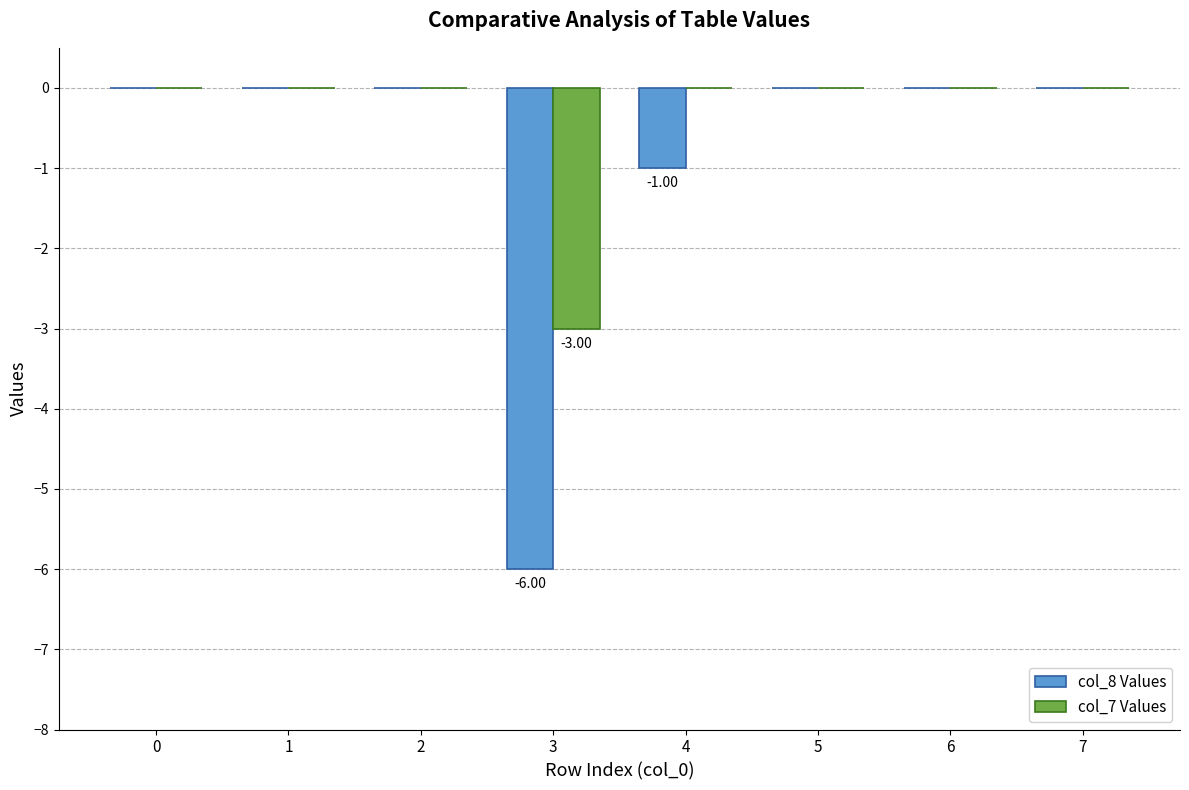

What is the sum of all col_8 Values values?

-7